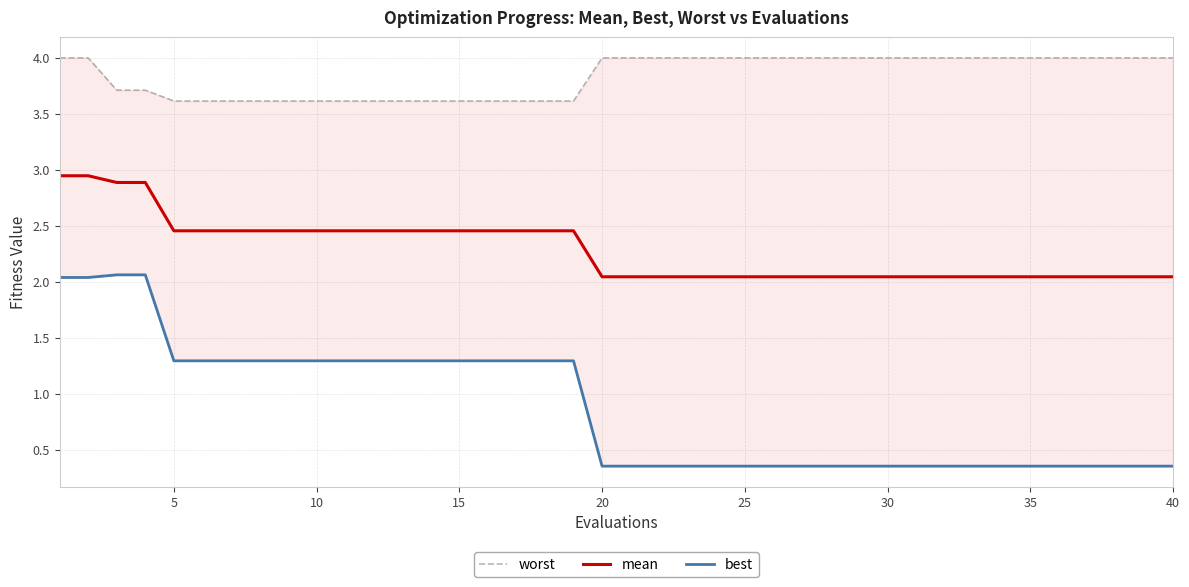

True or false: mean and best intersect in this chart.

False